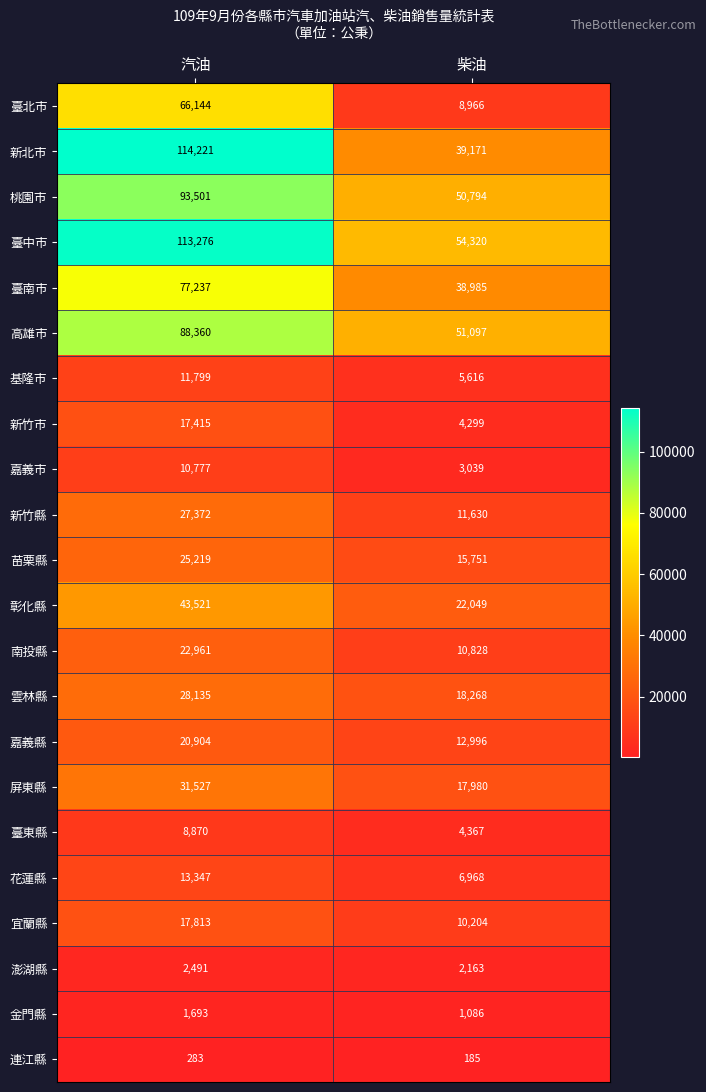

List the labels in order of 澎湖縣 value, largest first.

汽油, 柴油